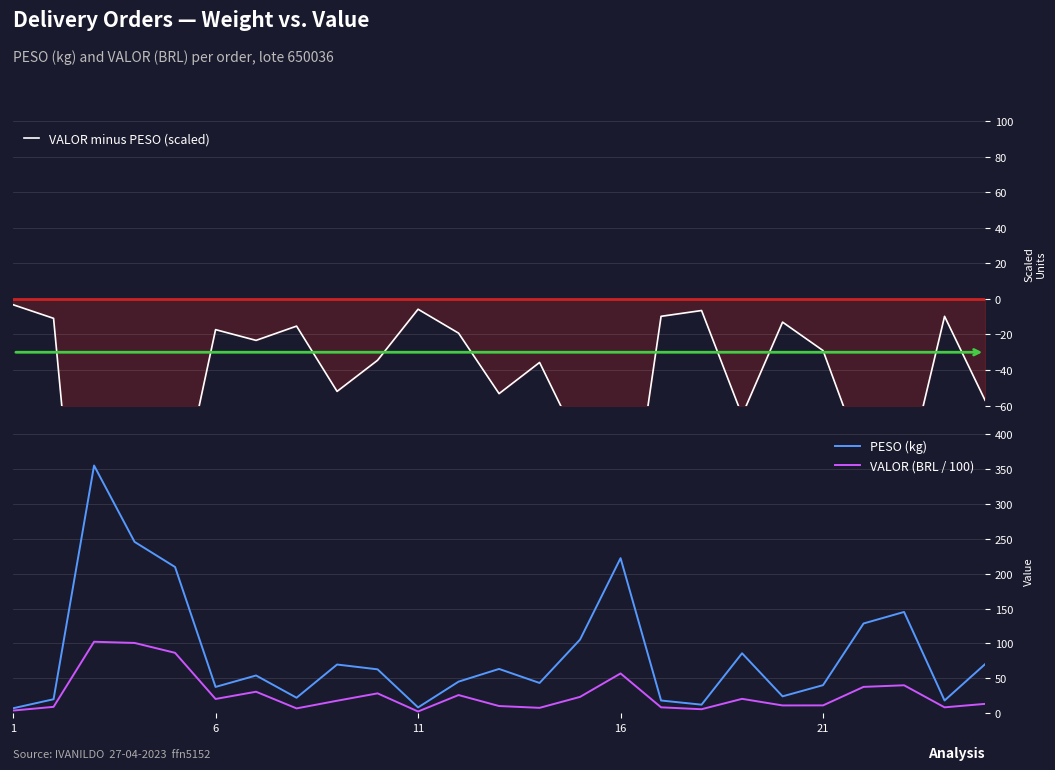

Is the value of VALOR (BRL / 100) at 24 greater than the value of PESO (kg) at 18?

No